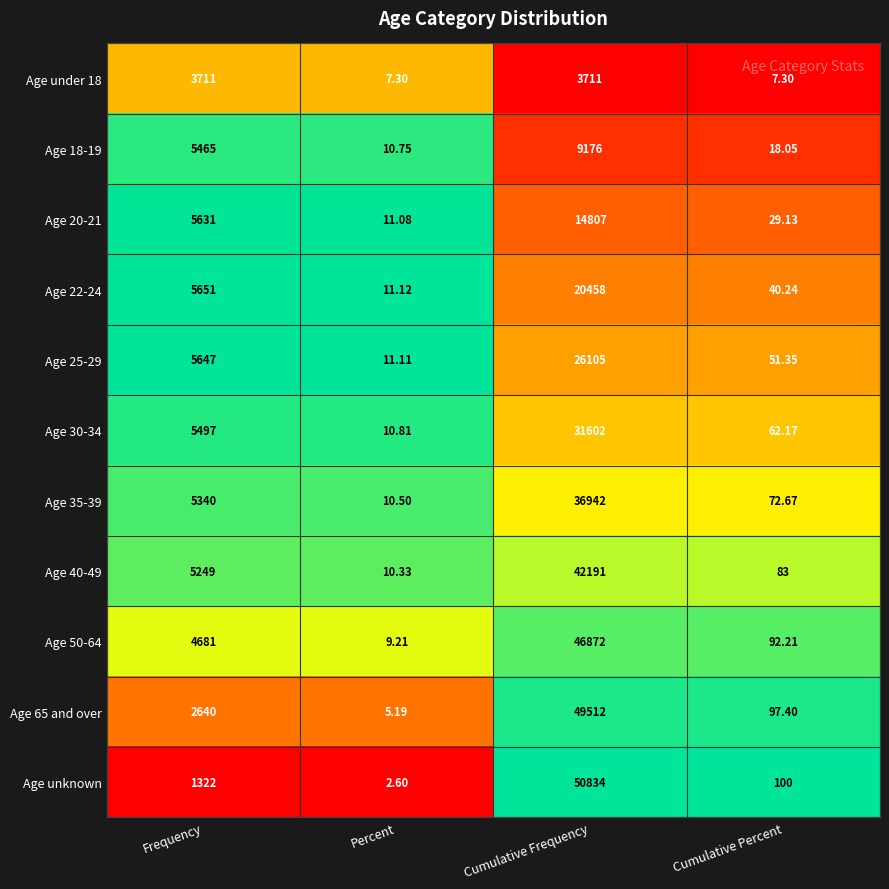

List the labels in order of Age 65 and over value, smallest first.

Percent, Cumulative Percent, Frequency, Cumulative Frequency